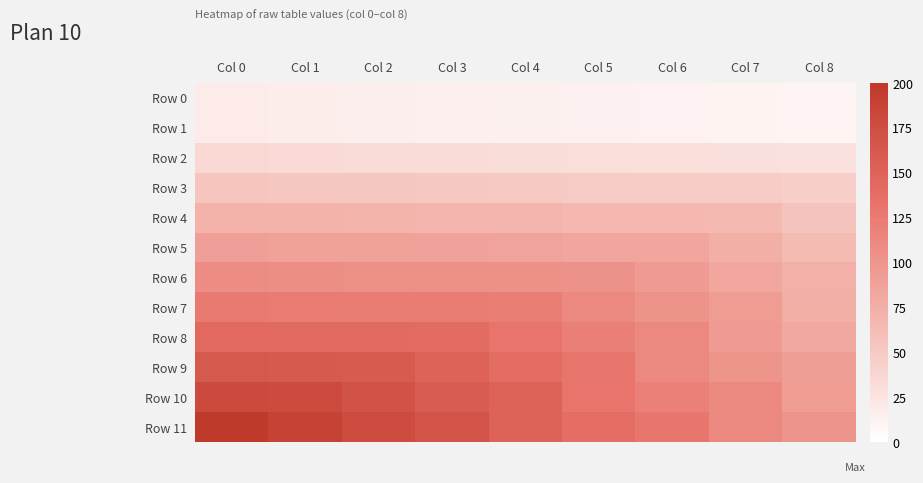

Reading right to left, extract all data points from this chart.

Row 0: Col 8=10	Col 7=11	Col 6=12	Col 5=13	Col 4=14	Col 3=15	Col 2=16	Col 1=17	Col 0=18
Row 1: Col 8=10	Col 7=11	Col 6=12	Col 5=13	Col 4=14	Col 3=15	Col 2=16	Col 1=17	Col 0=18
Row 2: Col 8=28	Col 7=29	Col 6=30	Col 5=31	Col 4=32	Col 3=33	Col 2=34	Col 1=35	Col 0=36
Row 3: Col 8=46	Col 7=47	Col 6=48	Col 5=49	Col 4=50	Col 3=51	Col 2=52	Col 1=53	Col 0=54
Row 4: Col 8=56	Col 7=65	Col 6=66	Col 5=67	Col 4=68	Col 3=69	Col 2=70	Col 1=71	Col 0=72
Row 5: Col 8=64	Col 7=75	Col 6=84	Col 5=85	Col 4=86	Col 3=87	Col 2=88	Col 1=89	Col 0=90
Row 6: Col 8=74	Col 7=83	Col 6=94	Col 5=103	Col 4=104	Col 3=105	Col 2=106	Col 1=107	Col 0=108
Row 7: Col 8=75	Col 7=93	Col 6=102	Col 5=113	Col 4=122	Col 3=123	Col 2=124	Col 1=125	Col 0=126
Row 8: Col 8=82	Col 7=94	Col 6=112	Col 5=121	Col 4=132	Col 3=141	Col 2=142	Col 1=143	Col 0=144
Row 9: Col 8=92	Col 7=101	Col 6=113	Col 5=131	Col 4=140	Col 3=151	Col 2=160	Col 1=161	Col 0=162
Row 10: Col 8=93	Col 7=111	Col 6=120	Col 5=132	Col 4=150	Col 3=159	Col 2=170	Col 1=179	Col 0=180
Row 11: Col 8=100	Col 7=112	Col 6=130	Col 5=139	Col 4=151	Col 3=169	Col 2=178	Col 1=189	Col 0=198